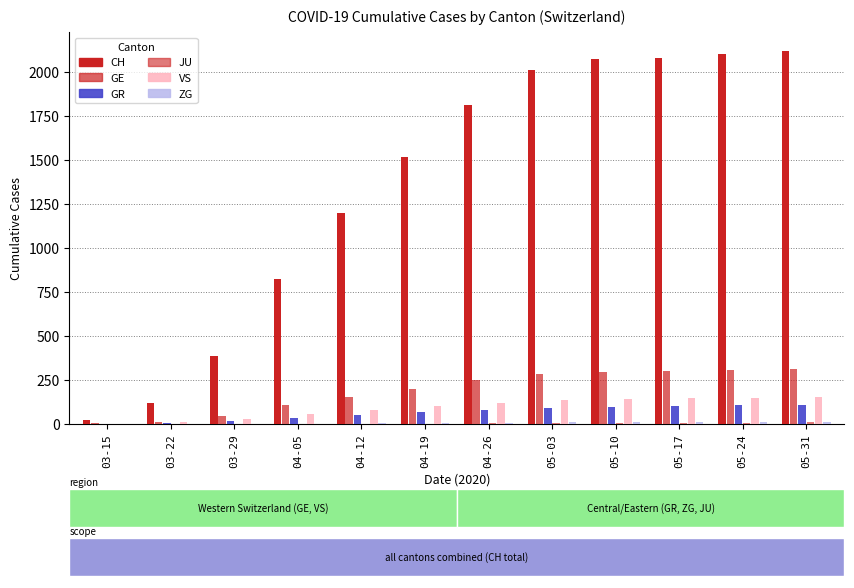

What is the label of the 8th bar from the left?

05-03